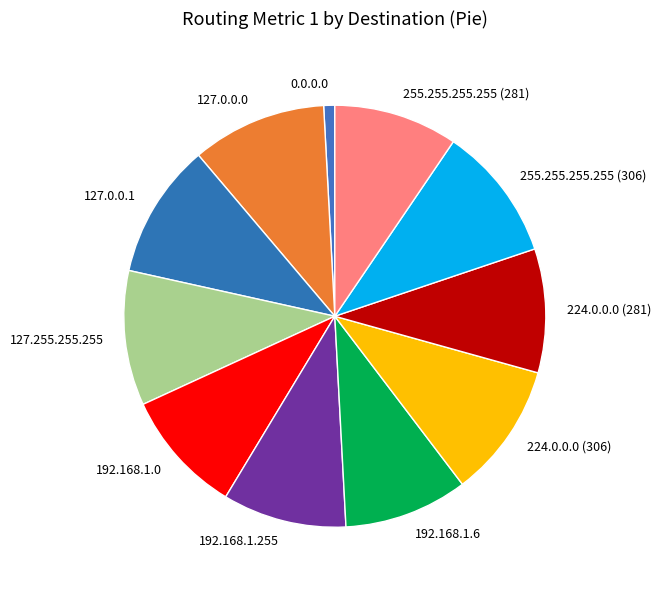

Is the sum of 224.0.0.0 (281) and 127.0.0.1 greater than half?

No